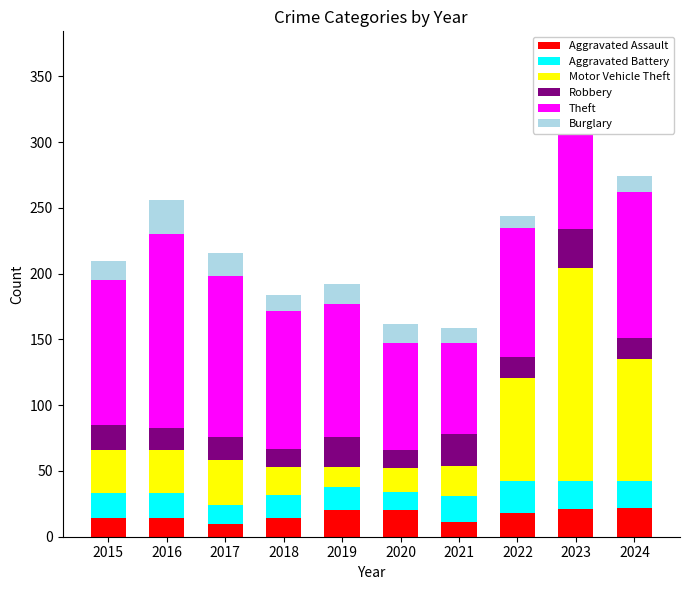

Which series has the widest spread of values?

Motor Vehicle Theft